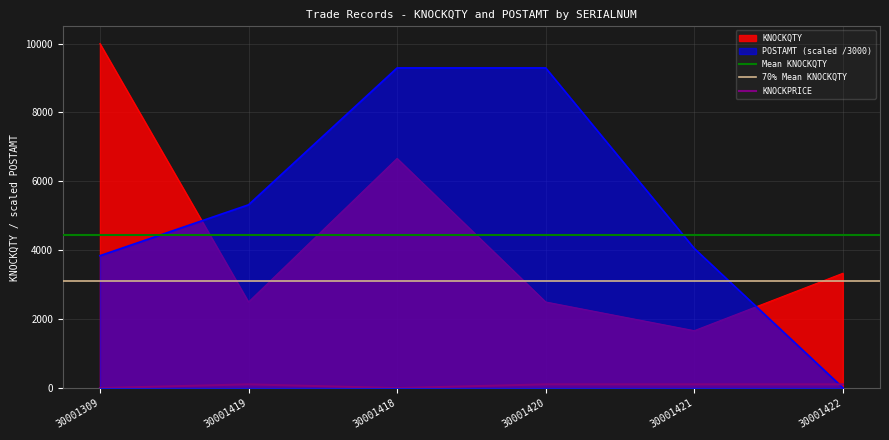

How many data points does each series have?

6